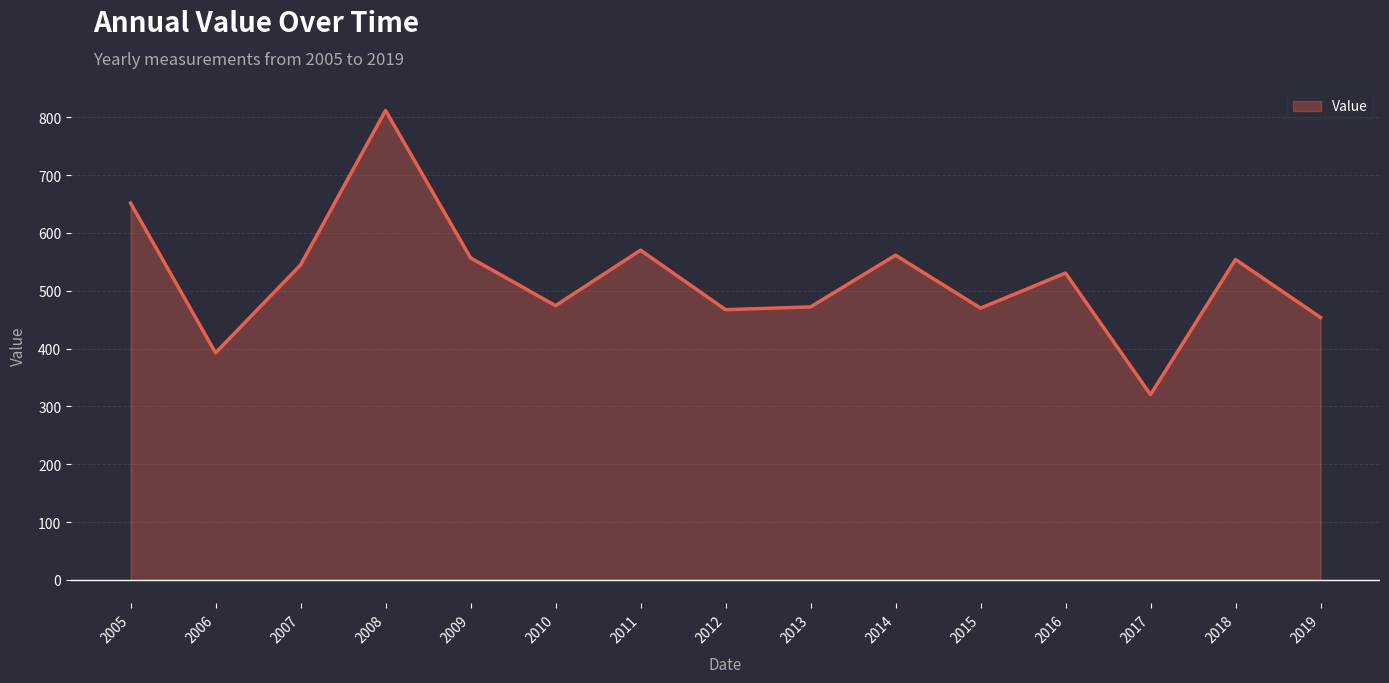

What is the average value?

522.1